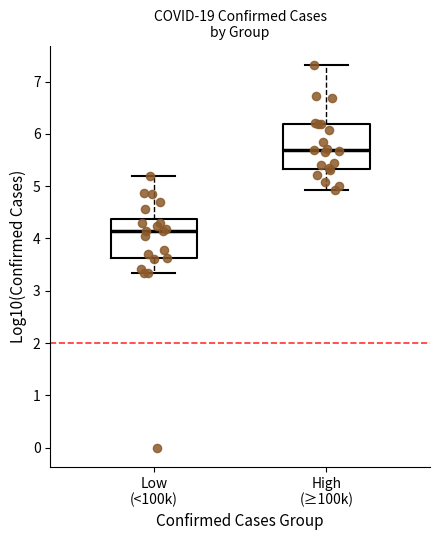

Which box's median line is the highest?

High (≥100k)